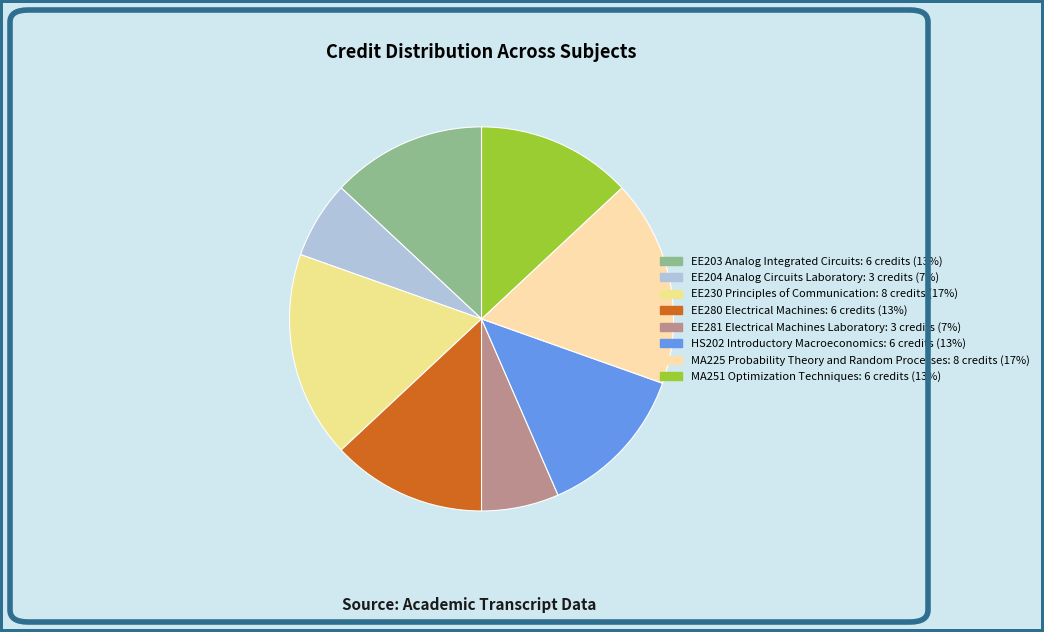

Is there a majority slice in this chart?

No